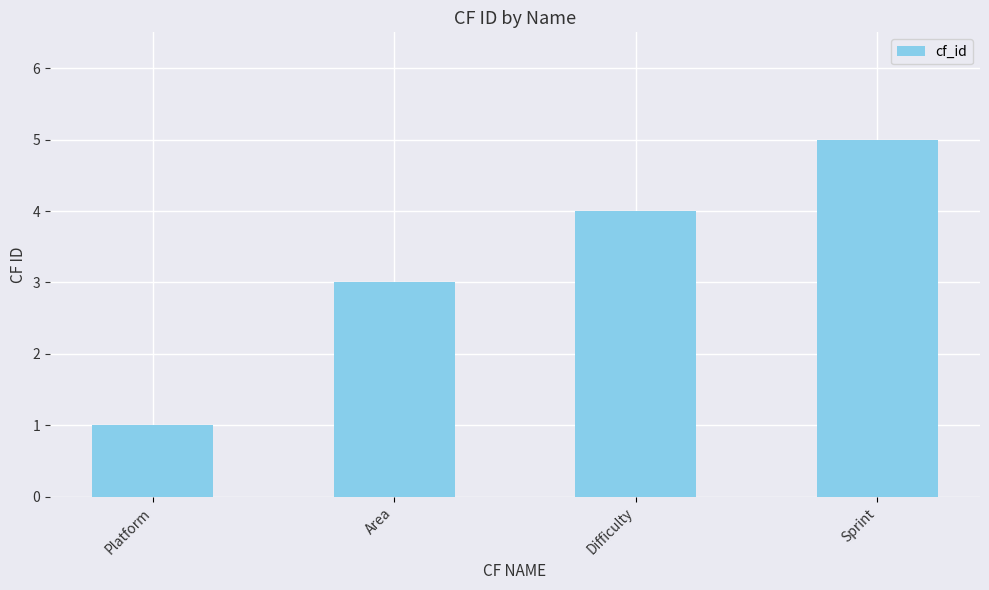

What is the sum of the values at Platform and Difficulty?

5